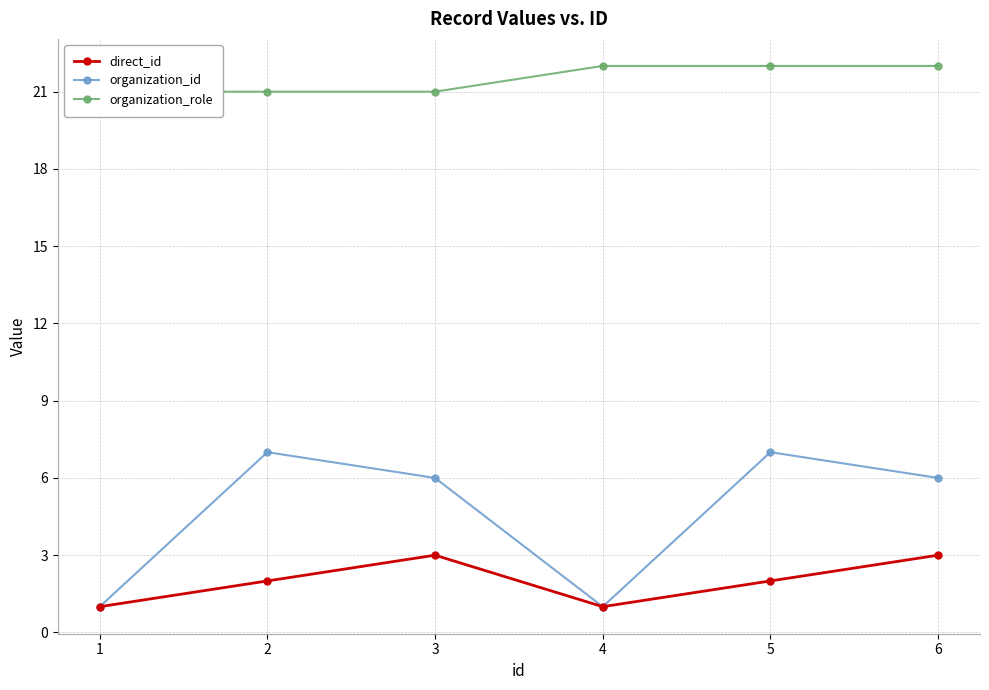

Rank the categories by direct_id value from highest to lowest.

3, 6, 2, 5, 1, 4